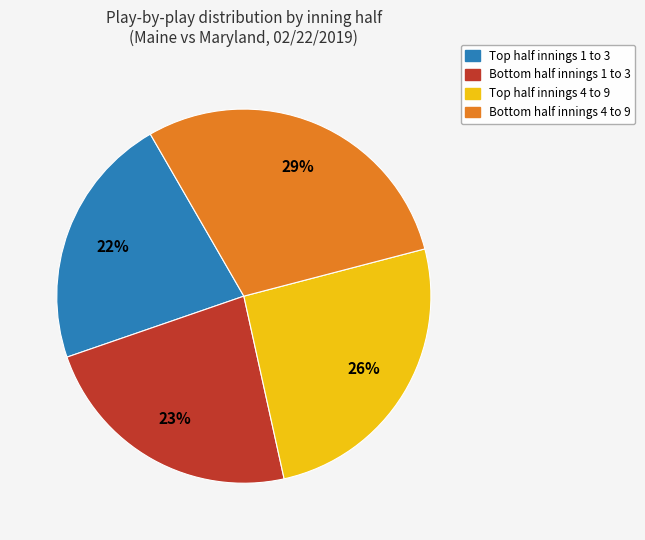

To the nearest percent, what is the difference between the largest and smallest slice percentages?

7%